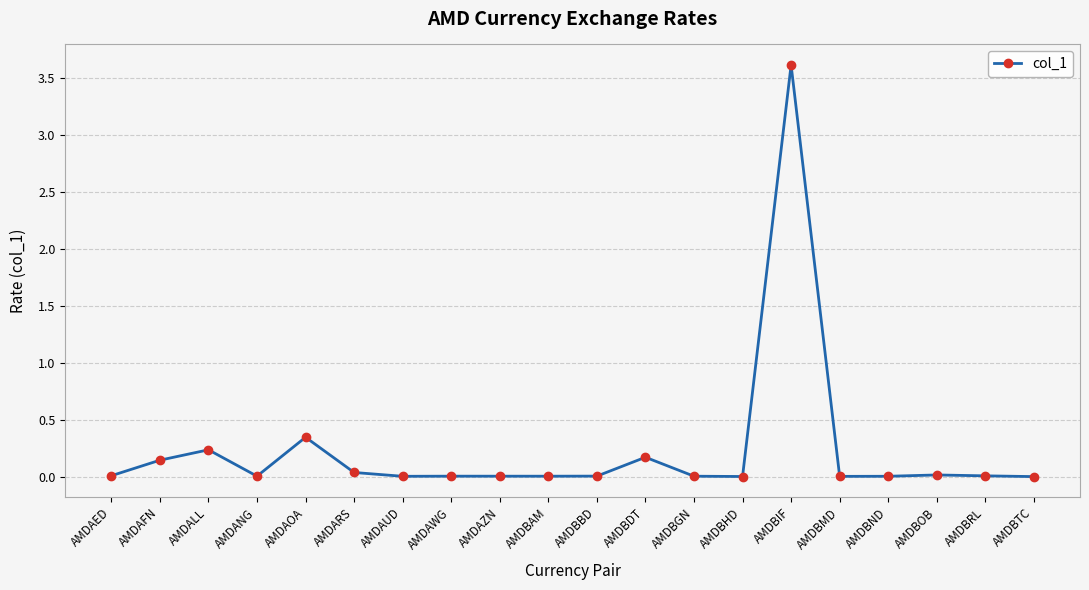

What is the greatest value displayed?

3.6